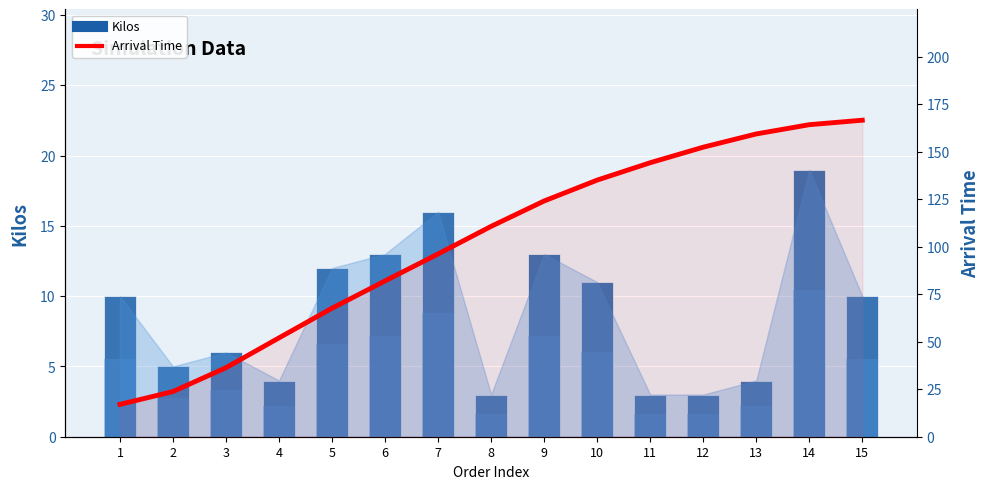

At which category does the chart reach its minimum across all series?

8